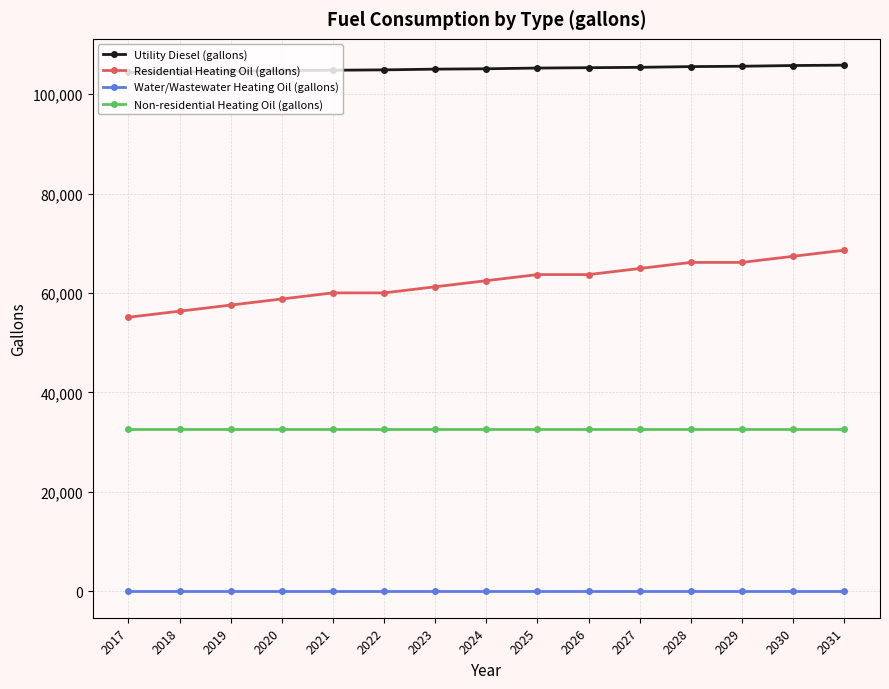

At which label does Residential Heating Oil (gallons) first exceed 62471?

2024